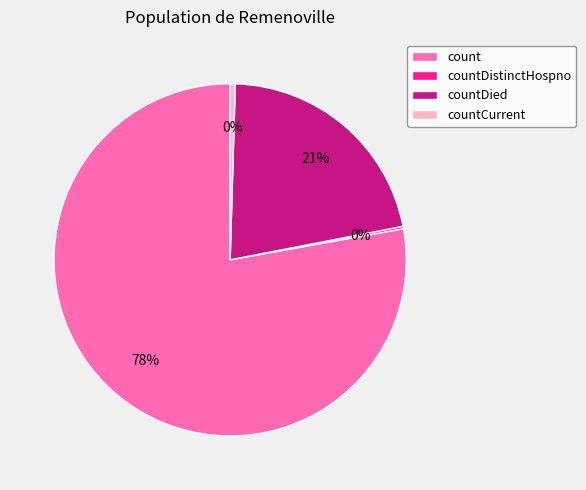

Which category has the biggest portion of the pie?

count